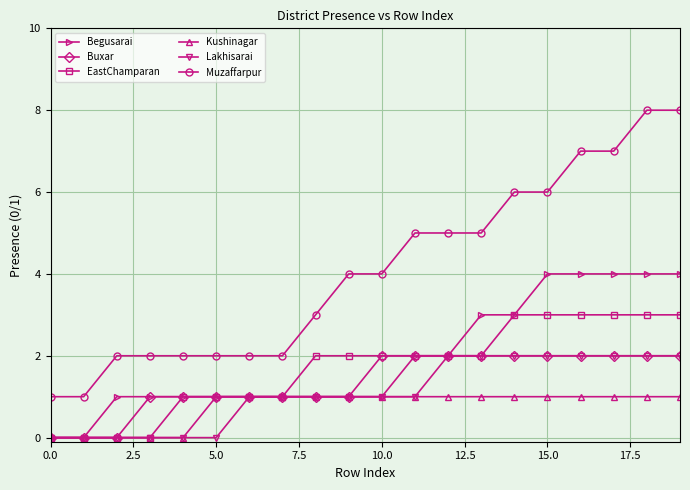

What is the value of the Begusarai point at the 19th from the left?

4